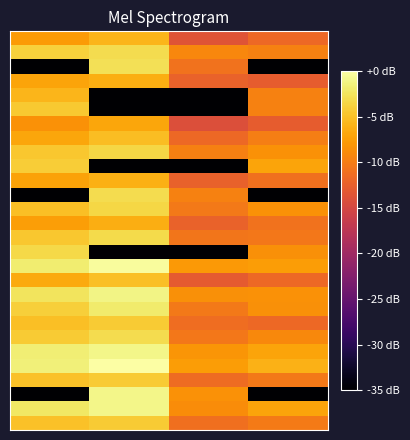

Which label corresponds to the largest value in the chart?

1